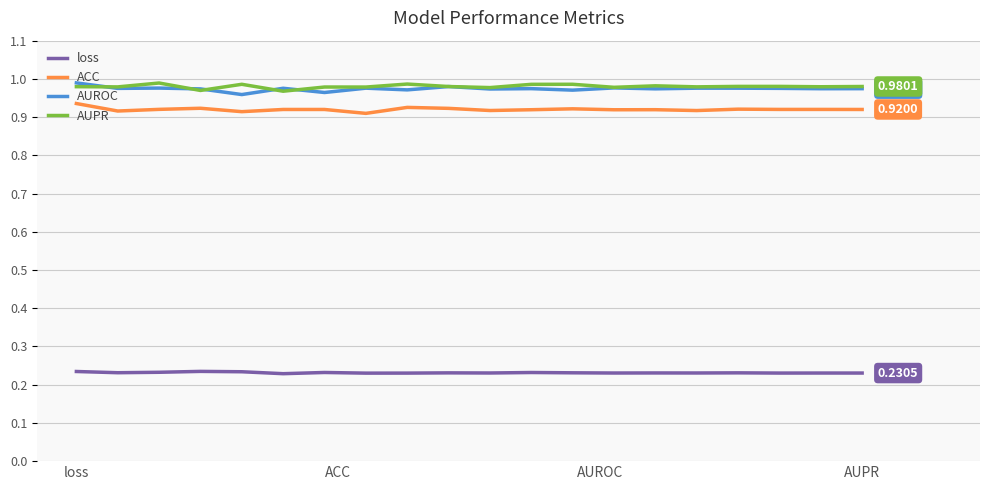

What is the average value of the loss series?

0.2